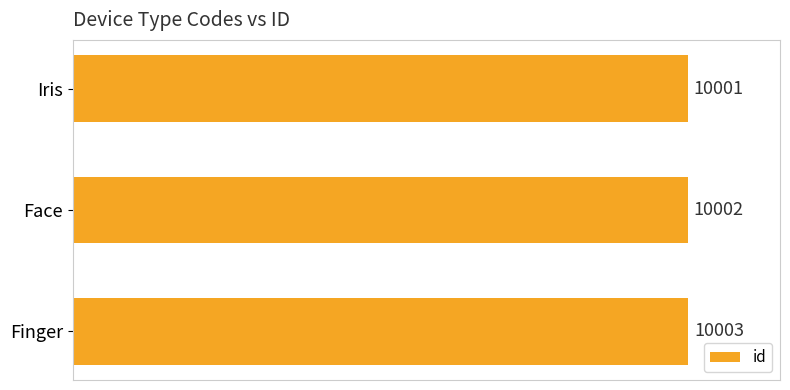

Rank the categories by value from lowest to highest.

Iris, Face, Finger